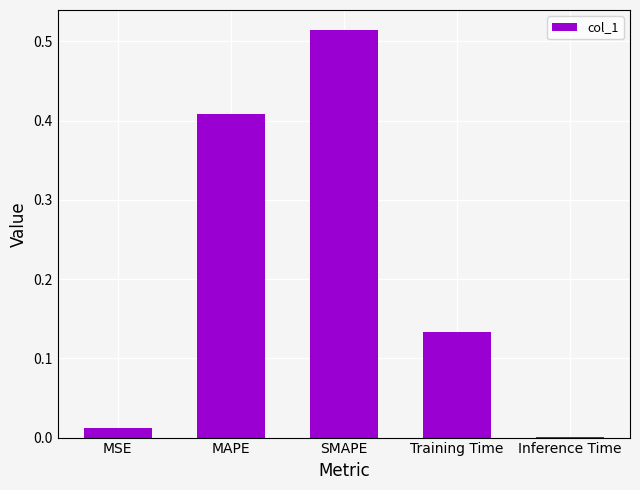

Does the chart contain stacked bars?

No